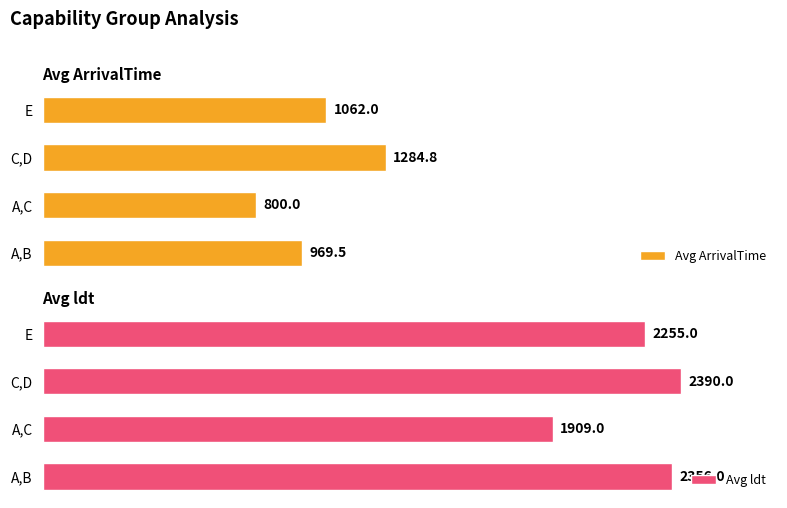

Count the number of categories in the chart.

4